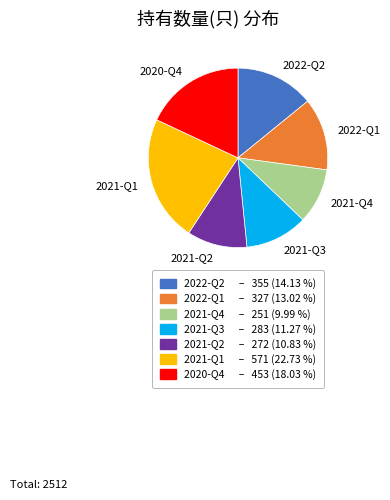

Does 2021-Q3 account for over 50% of the chart?

No